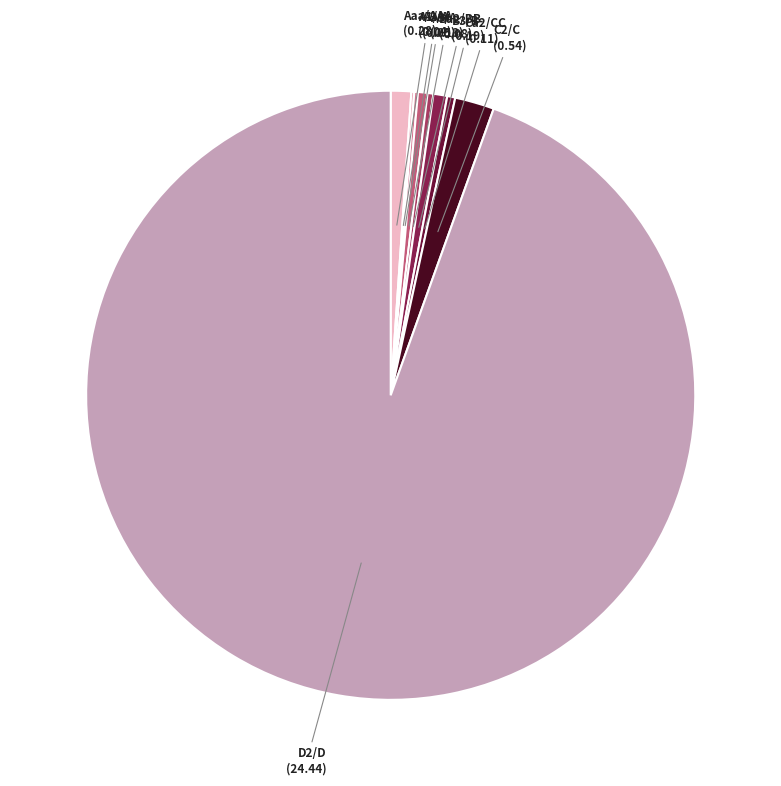

What is the largest slice in the pie chart?

D2/D